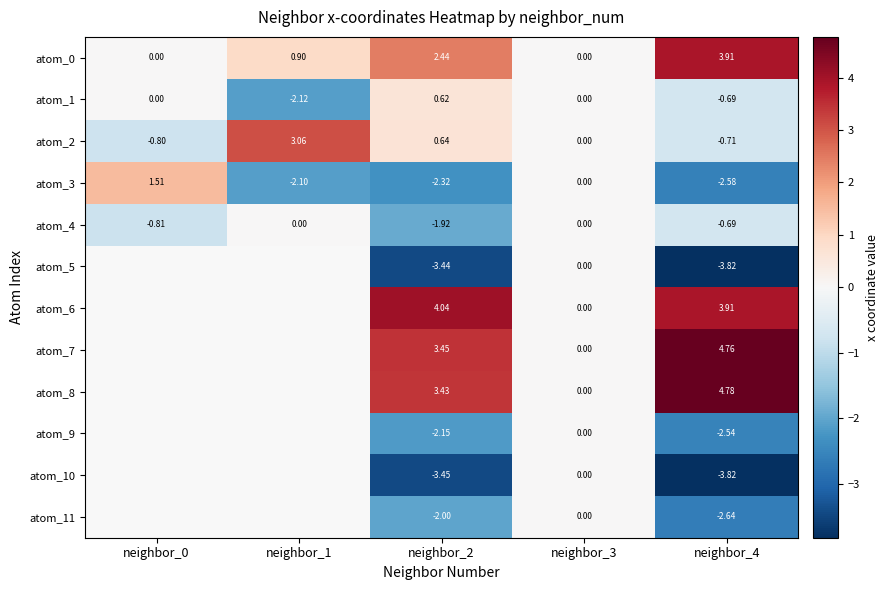

What is the average value of the atom_1 series?

-0.4